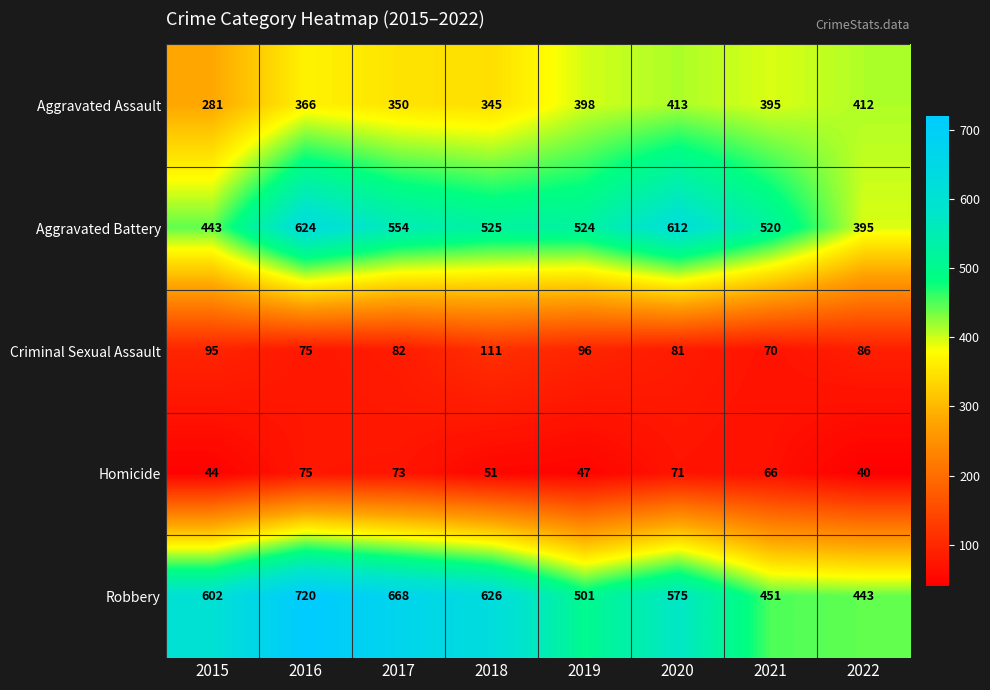

Where does the Homicide series first go above 66?

2016